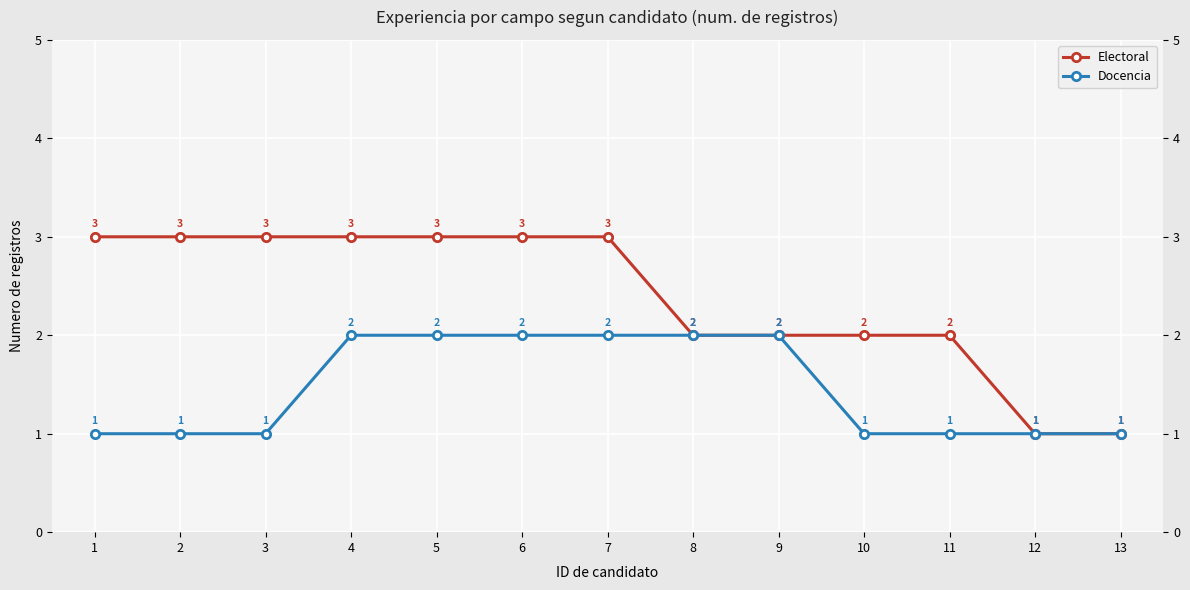

What are all the series names shown in the legend?

Electoral, Docencia